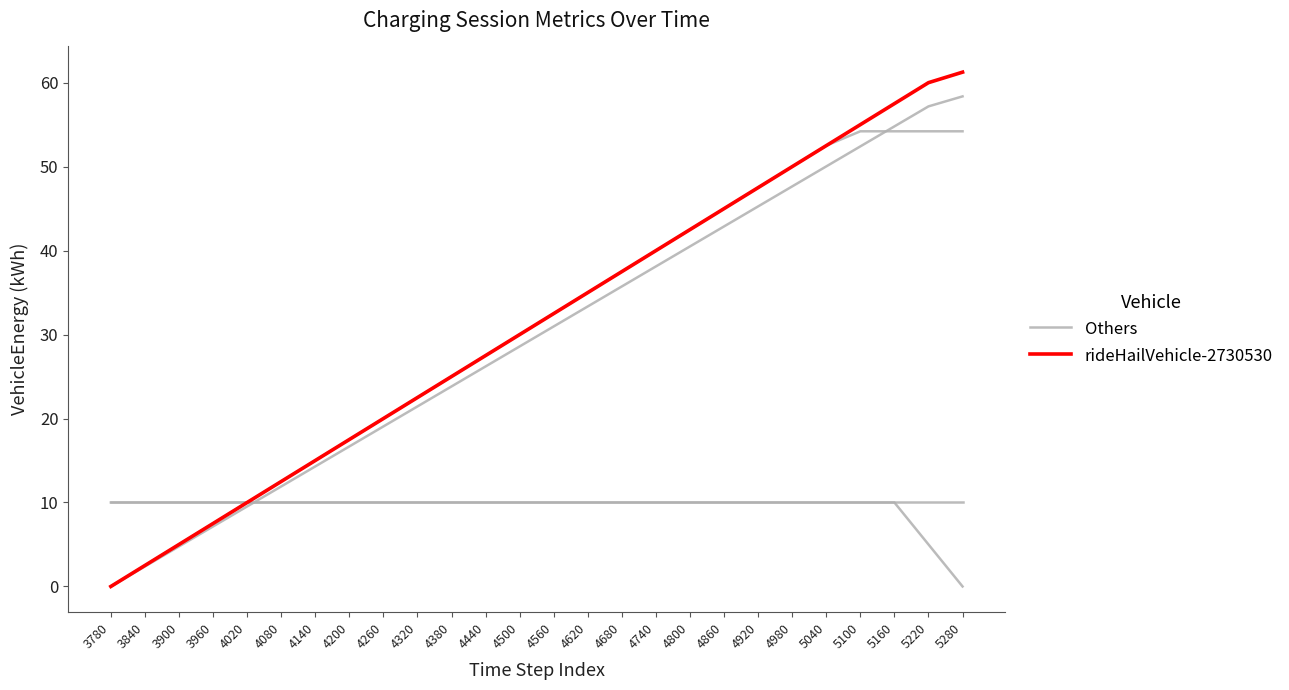

What is the value of the rideHailVehicle-2730530 point at the 20th from the left?

47.5